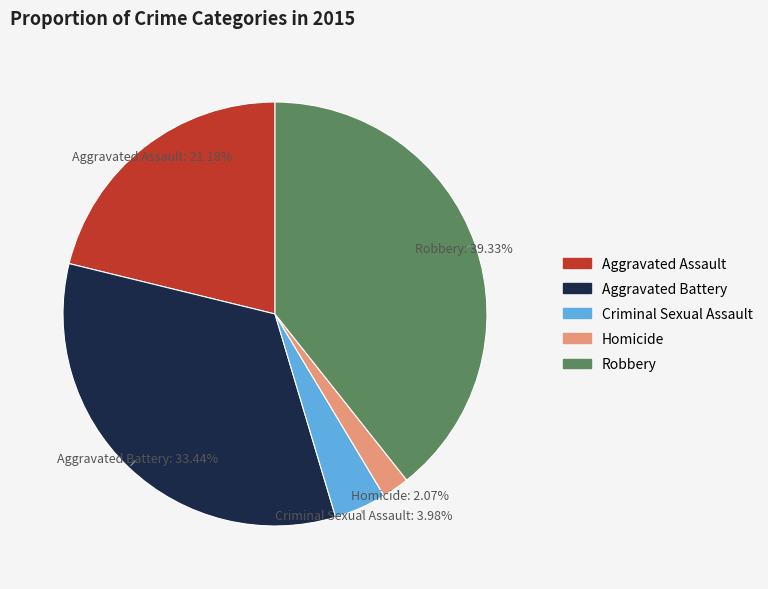

To the nearest percent, what is the average slice percentage?

20%